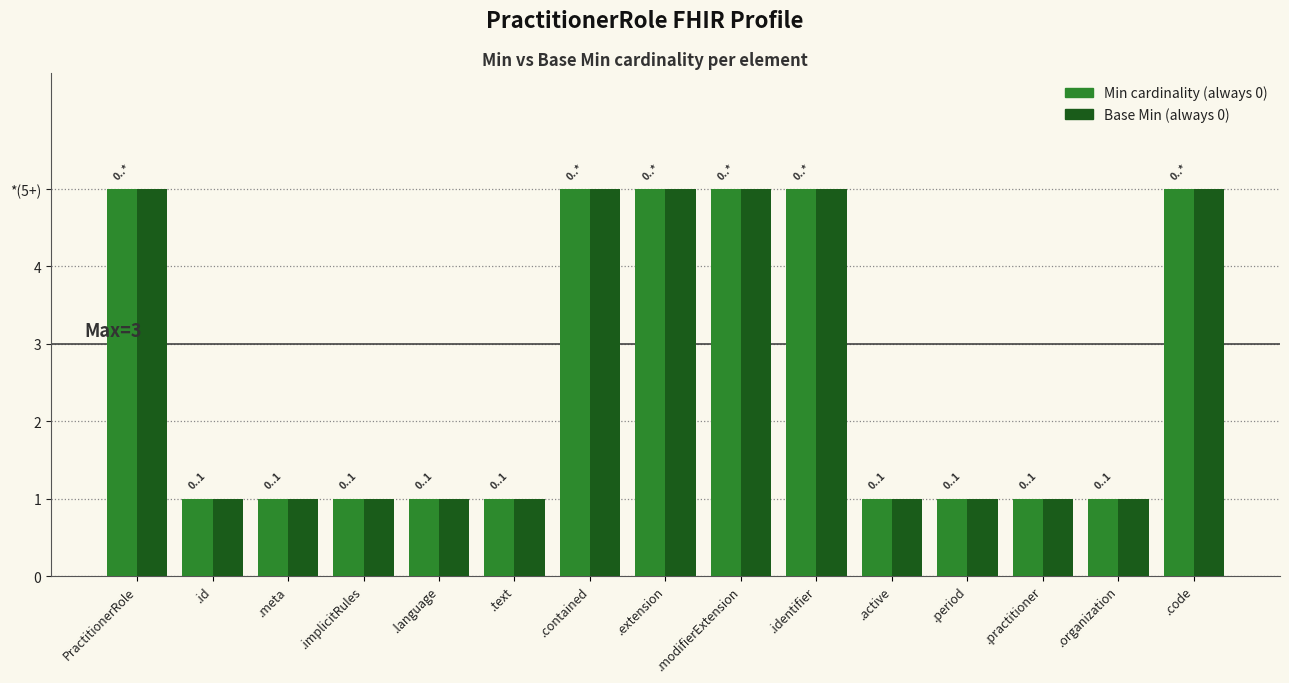

What is the label of the 2nd bar from the left?

.id